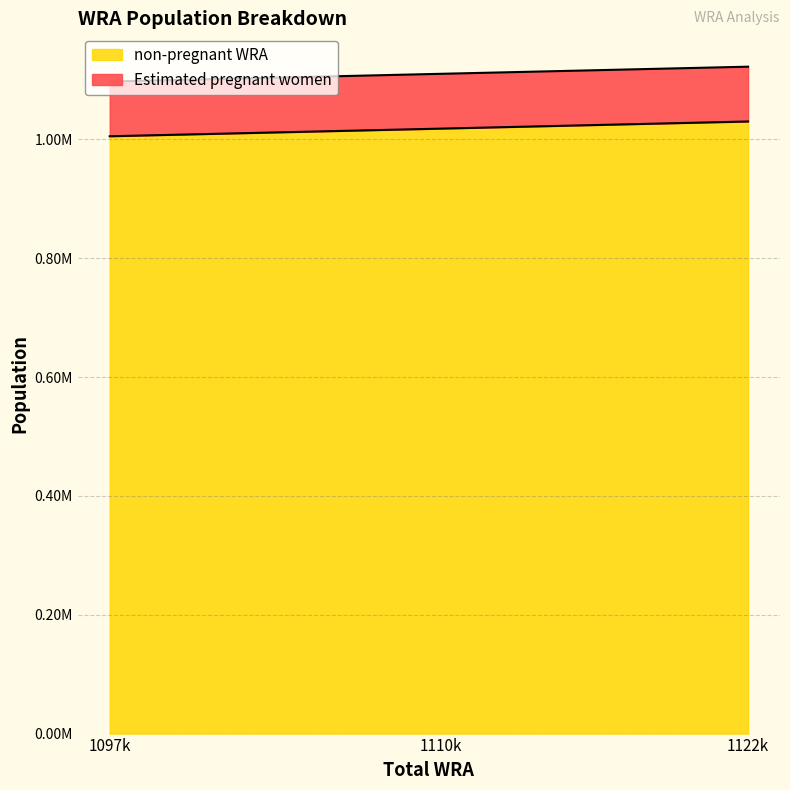

Does the chart have visible grid lines?

Yes